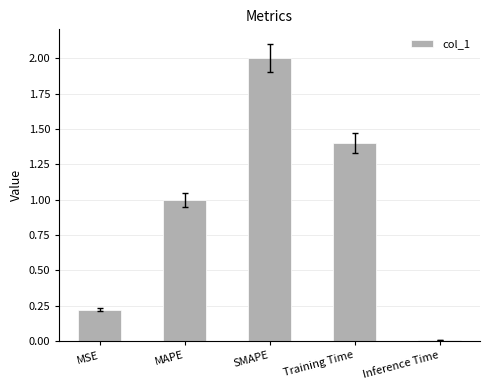

What is the label of the 2nd bar from the right?

Training Time